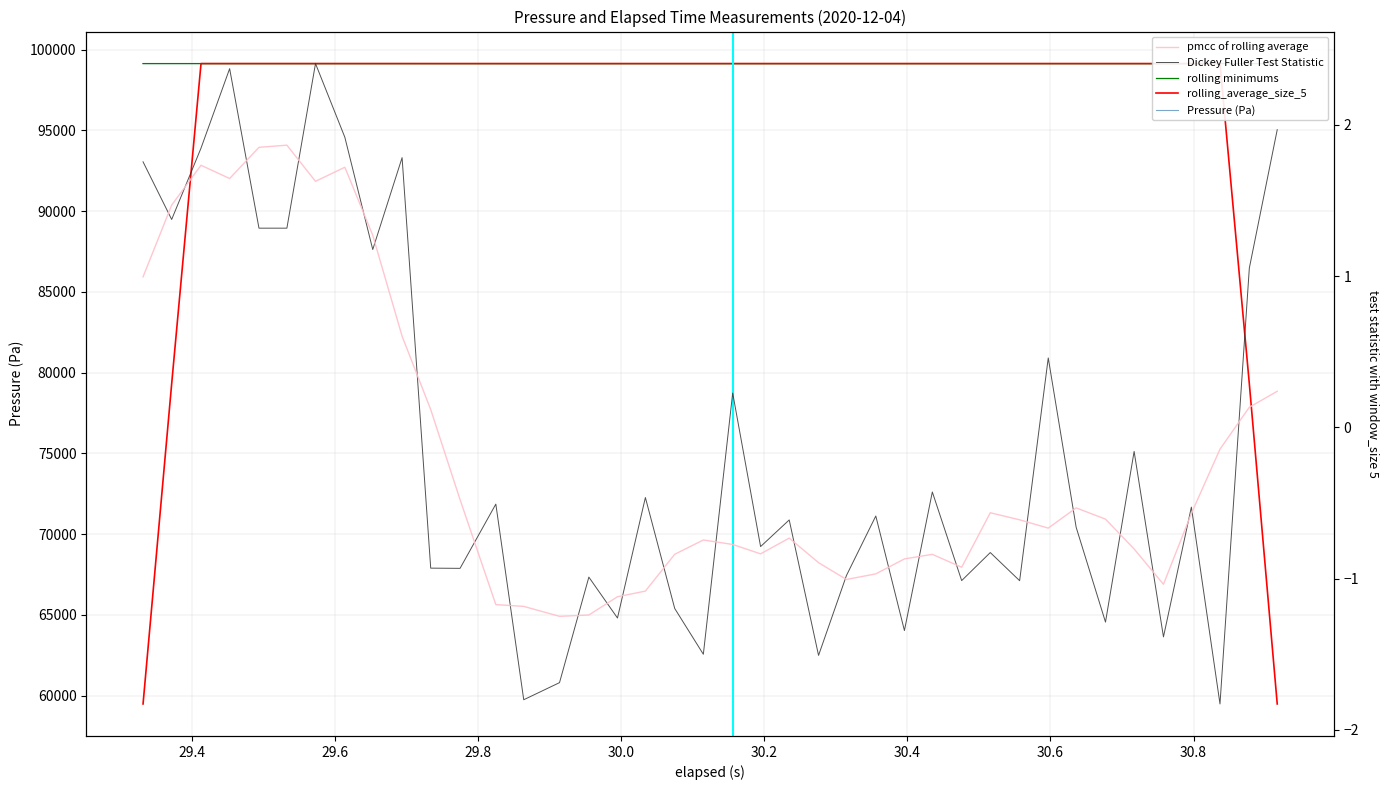

True or false: the data has more than 1 interior local peaks.

False